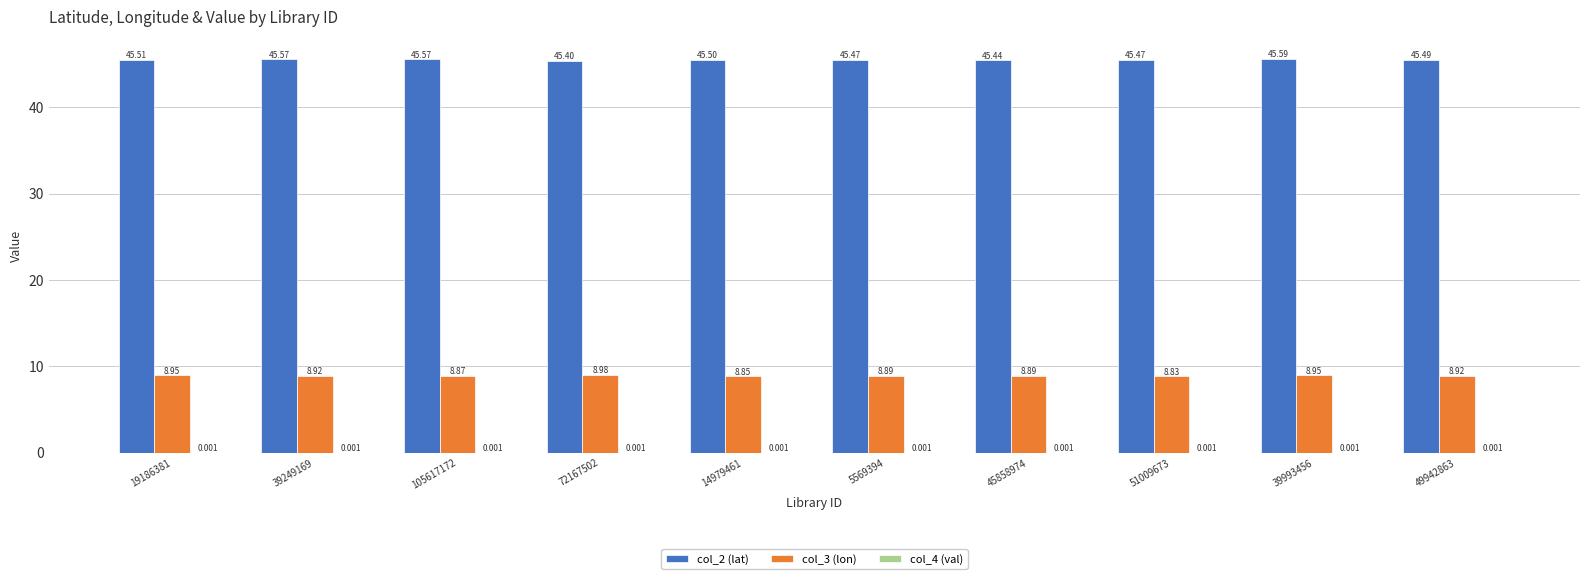

Which series has the largest total across all categories?

col_2 (lat)